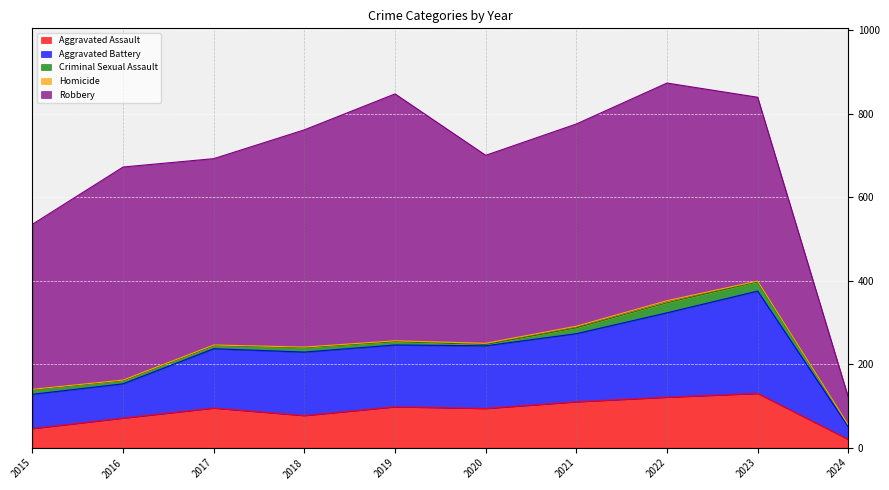

What is the highest value of the Criminal Sexual Assault series?

24